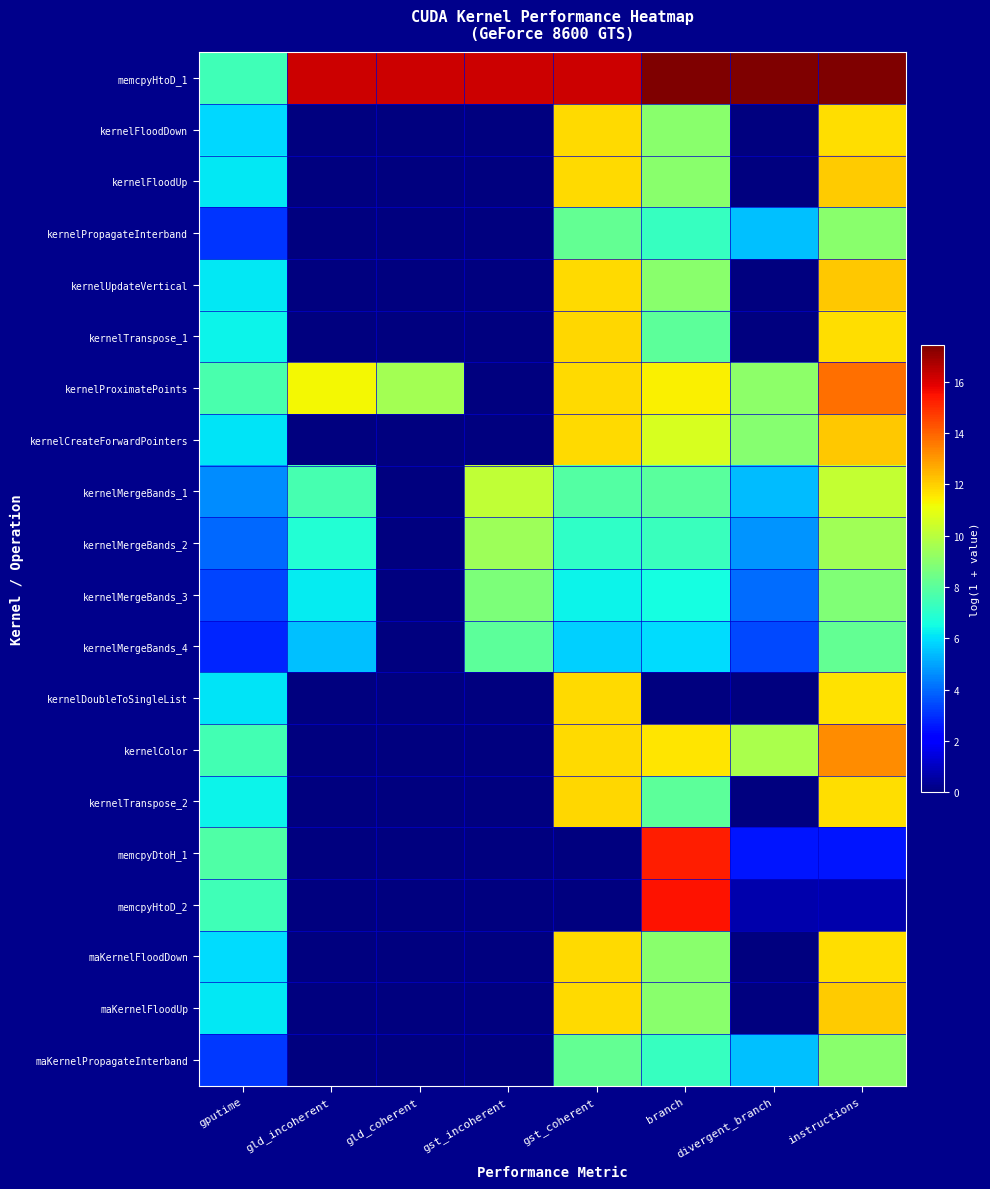

Reading left to right, transcribe all the data shown in this chart.

memcpyHtoD_1: gputime=7.5	gld_incoherent=16.2	gld_coherent=16.2	gst_incoherent=16.2	gst_coherent=16.2	branch=17.4	divergent_branch=17.4	instructions=17.4
kernelFloodDown: gputime=5.9	gld_incoherent=0.0	gld_coherent=0.0	gst_incoherent=0.0	gst_coherent=11.8	branch=9.0	divergent_branch=0.0	instructions=11.7
kernelFloodUp: gputime=6.2	gld_incoherent=0.0	gld_coherent=0.0	gst_incoherent=0.0	gst_coherent=11.8	branch=9.0	divergent_branch=0.0	instructions=12.1
kernelPropagateInterband: gputime=3.1	gld_incoherent=0.0	gld_coherent=0.0	gst_incoherent=0.0	gst_coherent=8.2	branch=7.2	divergent_branch=5.5	instructions=9.0
kernelUpdateVertical: gputime=6.1	gld_incoherent=0.0	gld_coherent=0.0	gst_incoherent=0.0	gst_coherent=11.8	branch=9.0	divergent_branch=0.0	instructions=12.2
kernelTranspose_1: gputime=6.4	gld_incoherent=0.0	gld_coherent=0.0	gst_incoherent=0.0	gst_coherent=11.8	branch=8.1	divergent_branch=0.0	instructions=11.8
kernelProximatePoints: gputime=7.6	gld_incoherent=11.3	gld_coherent=9.5	gst_incoherent=0.0	gst_coherent=11.8	branch=11.4	divergent_branch=9.1	instructions=13.7
kernelCreateForwardPointers: gputime=6.1	gld_incoherent=0.0	gld_coherent=0.0	gst_incoherent=0.0	gst_coherent=11.8	branch=10.6	divergent_branch=9.0	instructions=12.2
kernelMergeBands_1: gputime=4.6	gld_incoherent=7.6	gld_coherent=0.0	gst_incoherent=10.1	gst_coherent=7.8	branch=8.0	divergent_branch=5.4	instructions=10.2
kernelMergeBands_2: gputime=4.0	gld_incoherent=6.8	gld_coherent=0.0	gst_incoherent=9.4	gst_coherent=7.1	branch=7.3	divergent_branch=4.7	instructions=9.5
kernelMergeBands_3: gputime=3.4	gld_incoherent=6.2	gld_coherent=0.0	gst_incoherent=8.7	gst_coherent=6.4	branch=6.6	divergent_branch=4.0	instructions=8.8
kernelMergeBands_4: gputime=2.8	gld_incoherent=5.5	gld_coherent=0.0	gst_incoherent=8.1	gst_coherent=5.8	branch=5.9	divergent_branch=3.4	instructions=8.2
kernelDoubleToSingleList: gputime=6.1	gld_incoherent=0.0	gld_coherent=0.0	gst_incoherent=0.0	gst_coherent=11.8	branch=0.0	divergent_branch=0.0	instructions=11.7
kernelColor: gputime=7.5	gld_incoherent=0.0	gld_coherent=0.0	gst_incoherent=0.0	gst_coherent=11.8	branch=11.6	divergent_branch=9.7	instructions=13.2
kernelTranspose_2: gputime=6.4	gld_incoherent=0.0	gld_coherent=0.0	gst_incoherent=0.0	gst_coherent=11.8	branch=8.1	divergent_branch=0.0	instructions=11.8
memcpyDtoH_1: gputime=7.8	gld_incoherent=0.0	gld_coherent=0.0	gst_incoherent=0.0	gst_coherent=0.0	branch=15.3	divergent_branch=2.6	instructions=2.6
memcpyHtoD_2: gputime=7.5	gld_incoherent=0.0	gld_coherent=0.0	gst_incoherent=0.0	gst_coherent=0.0	branch=15.5	divergent_branch=0.7	instructions=0.7
maKernelFloodDown: gputime=6.0	gld_incoherent=0.0	gld_coherent=0.0	gst_incoherent=0.0	gst_coherent=11.8	branch=9.0	divergent_branch=0.0	instructions=11.7
maKernelFloodUp: gputime=6.2	gld_incoherent=0.0	gld_coherent=0.0	gst_incoherent=0.0	gst_coherent=11.8	branch=9.0	divergent_branch=0.0	instructions=12.1
maKernelPropagateInterband: gputime=3.2	gld_incoherent=0.0	gld_coherent=0.0	gst_incoherent=0.0	gst_coherent=8.2	branch=7.2	divergent_branch=5.5	instructions=9.0